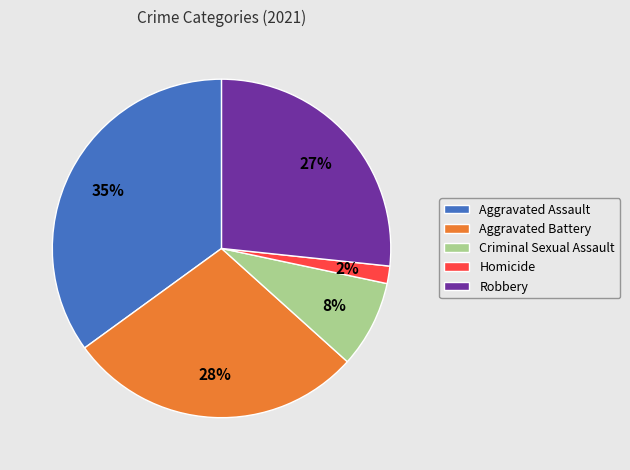

The Robbery slice represents 12% of the pie. True or false?

False